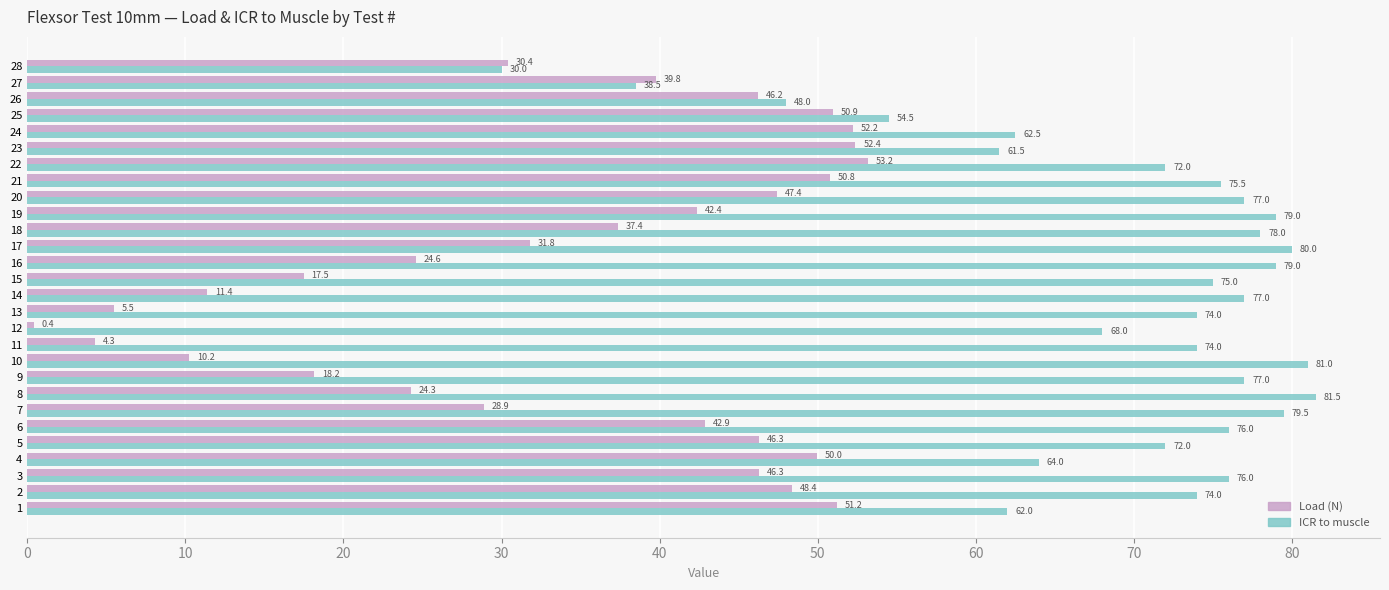

Count the number of categories in the chart.

28